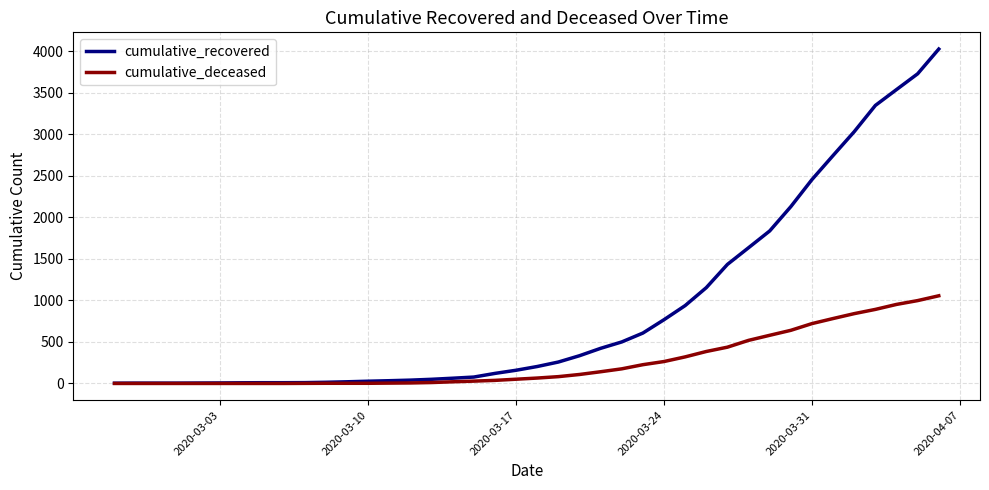

Which series has the largest total across all categories?

cumulative_recovered